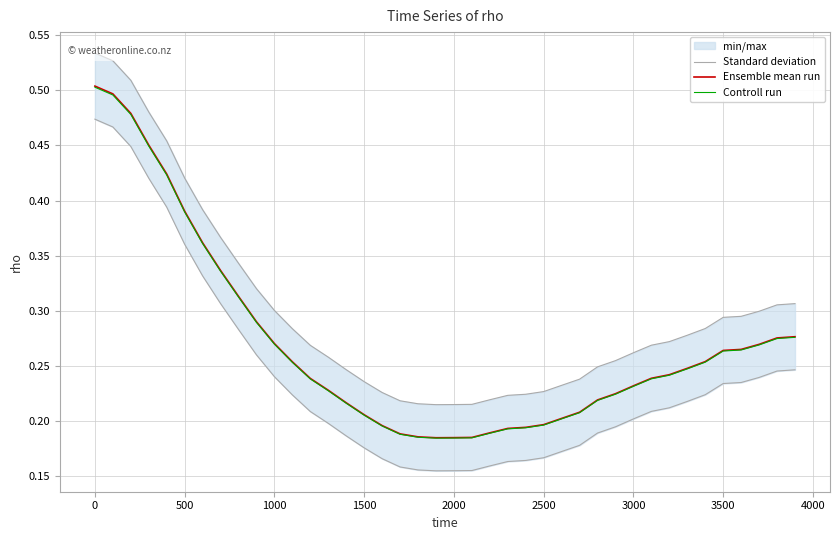

What position from the left is 0?

2